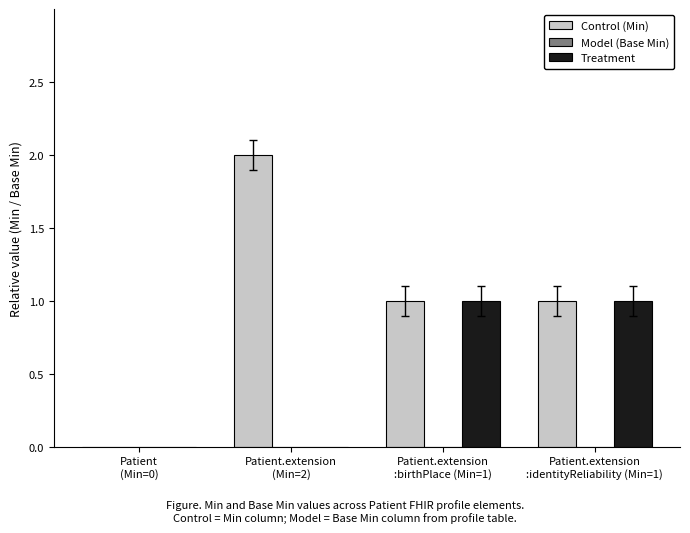

What is the sum of all Control (Min) values?

4